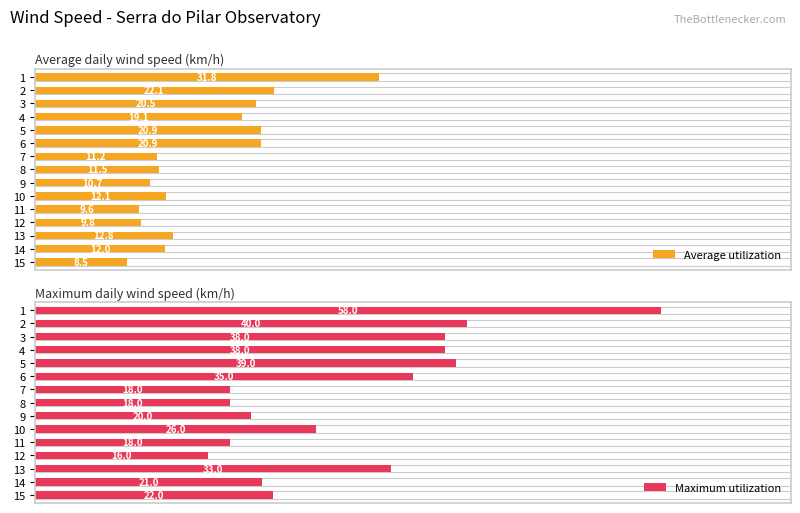

Rank the series by their maximum value, from highest to lowest.

Maximum utilization, Average utilization